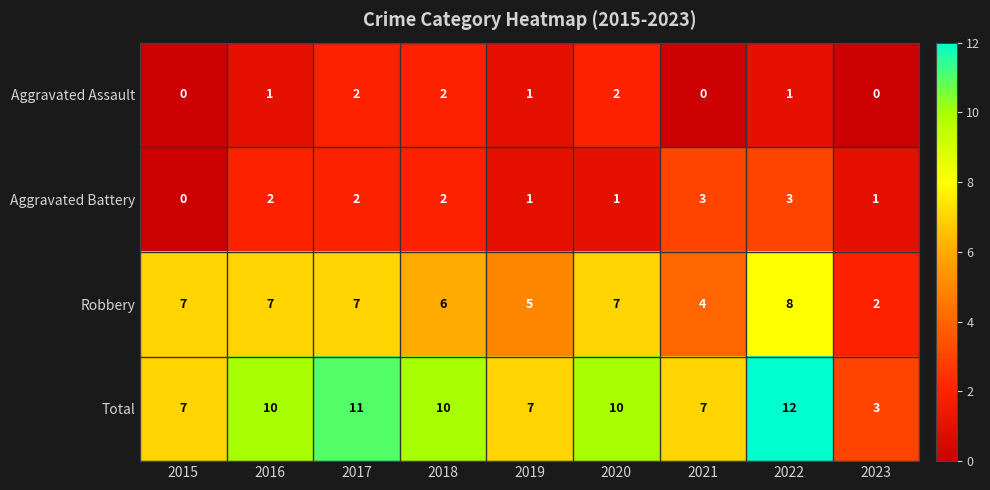

Which series has the largest total across all categories?

Total